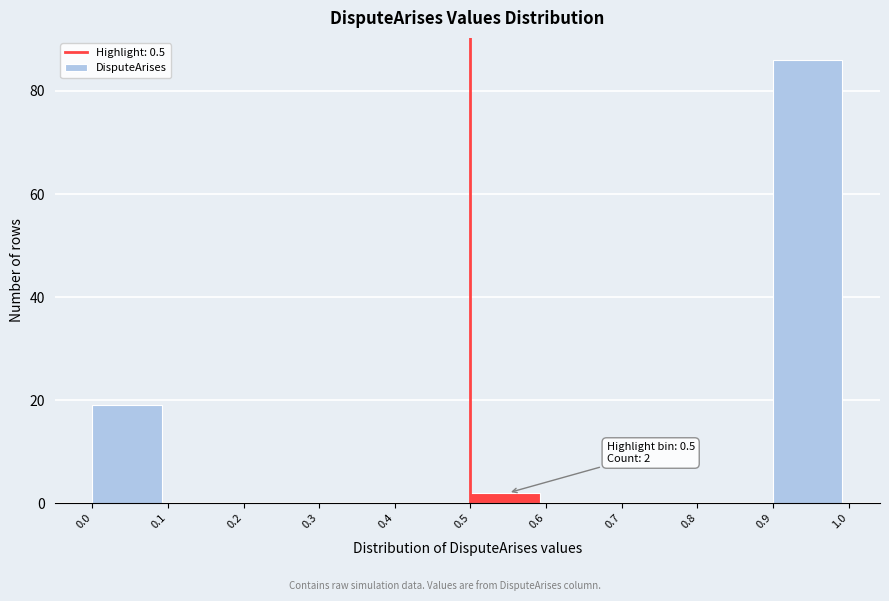

Over which range of the x-axis is the bar tallest?

0.9 to 1.0